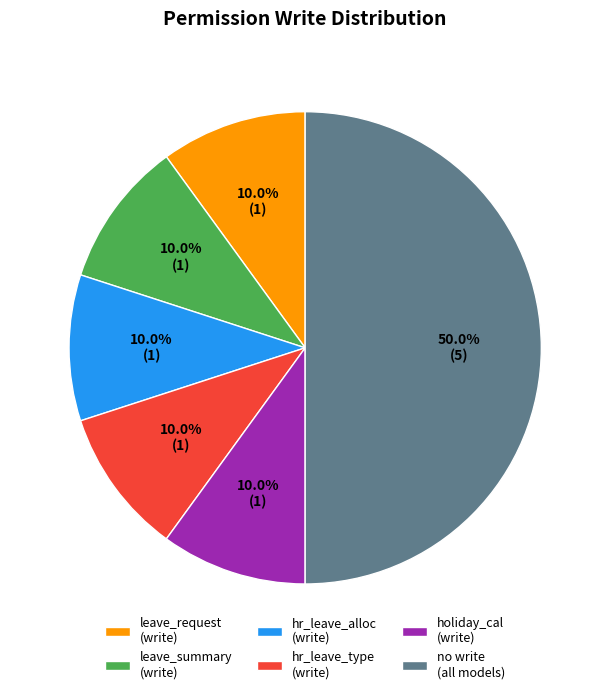

What percentage is NOT represented by hr_leave_alloc (write)?

90.0%